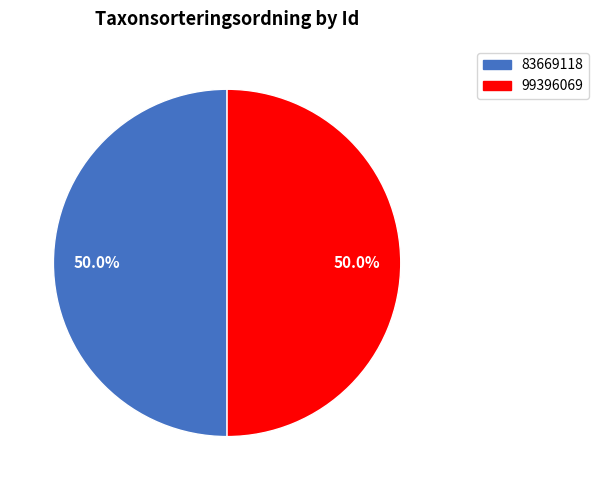

Combined, what portion of the pie is 99396069 and 83669118?

100.0%